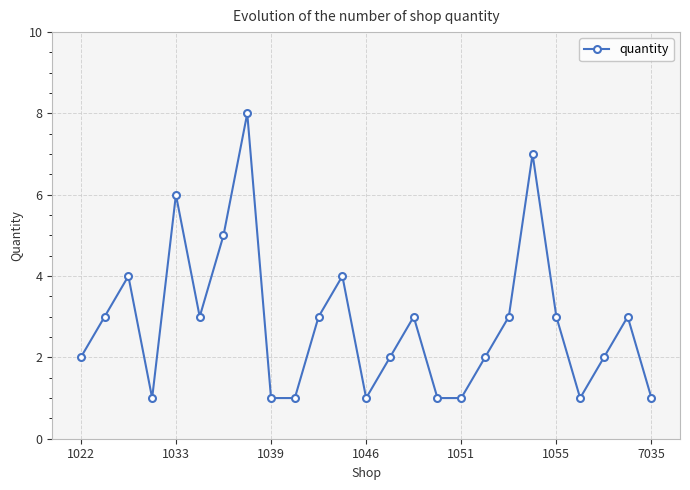

How many points are higher than both their immediate neighbors (excluding endpoints)?

7